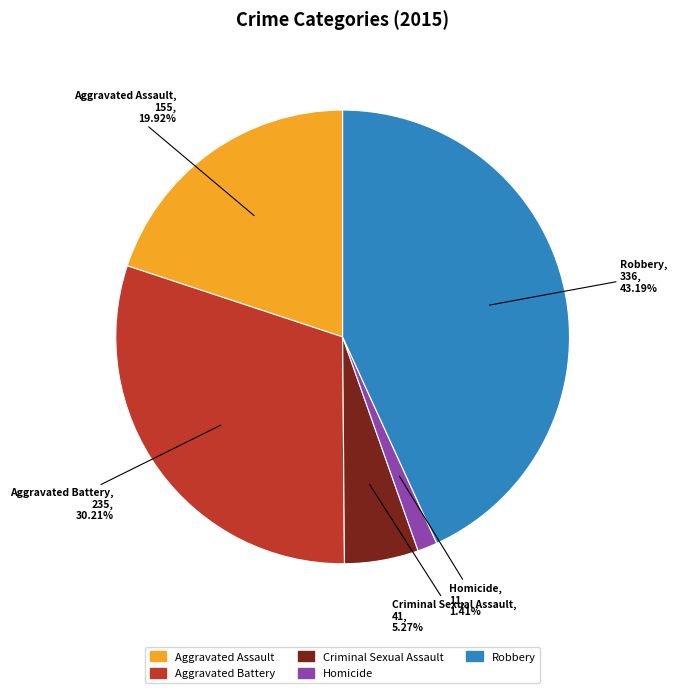

How many slices are in this pie chart?

5